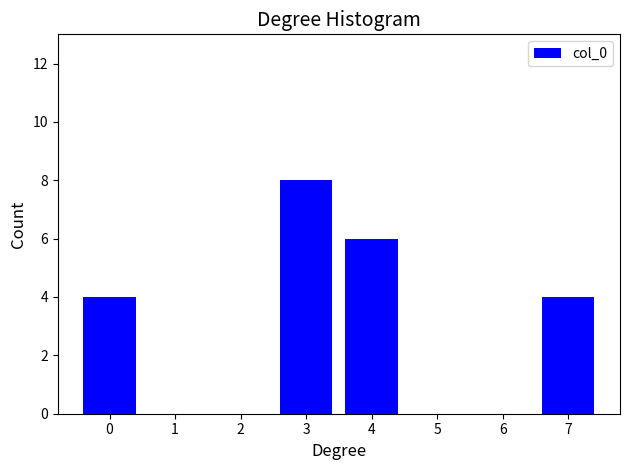

Reading left to right, extract all data points from this chart.

0=4	1=0	2=0	3=8	4=6	5=0	6=0	7=4